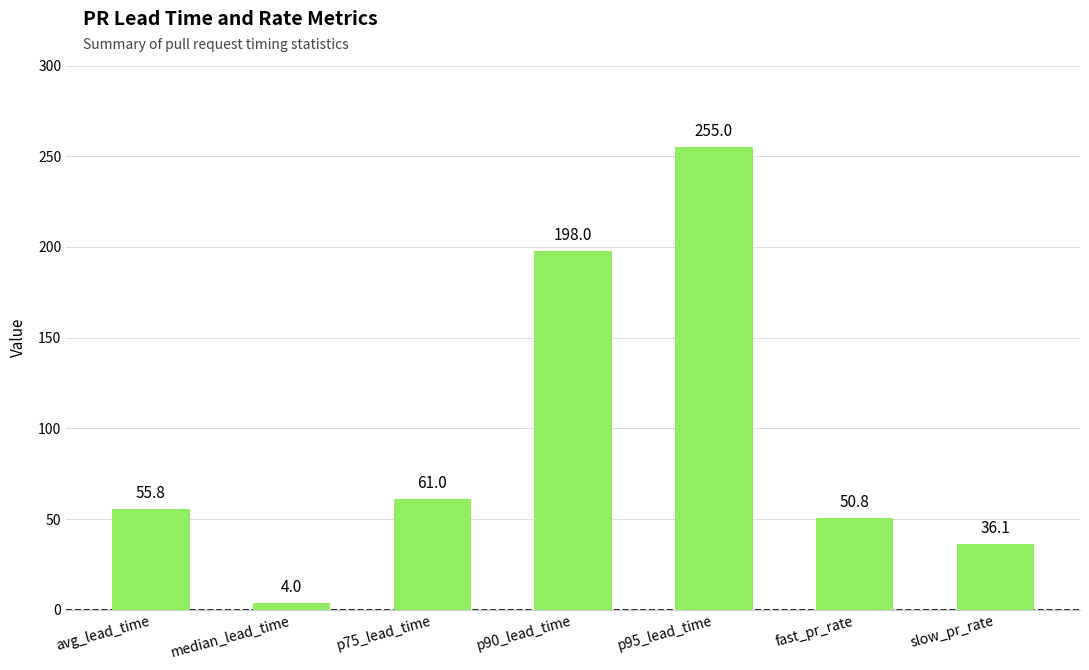

What is the label of the 5th bar from the left?

p95_lead_time